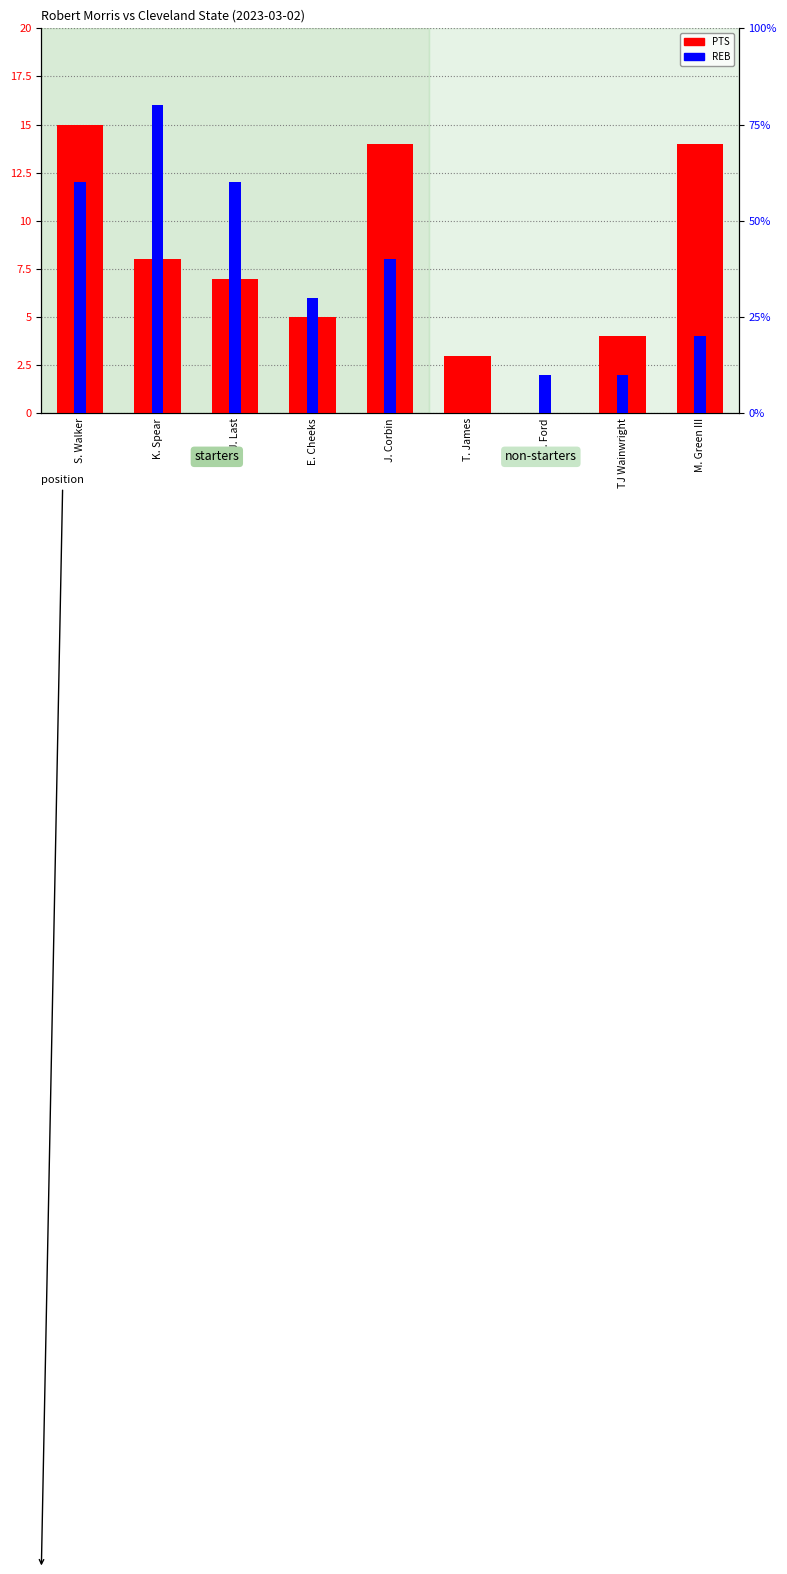

Which category has the lowest value across all series?

C. Ford